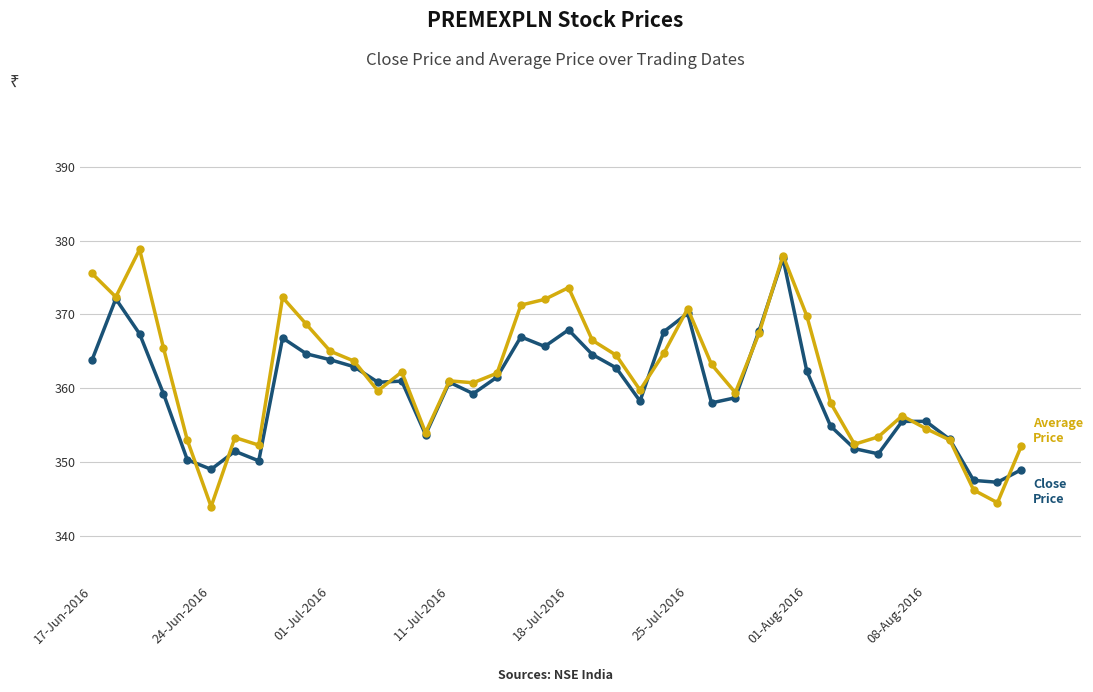

What is the maximum value shown in the chart?

378.8